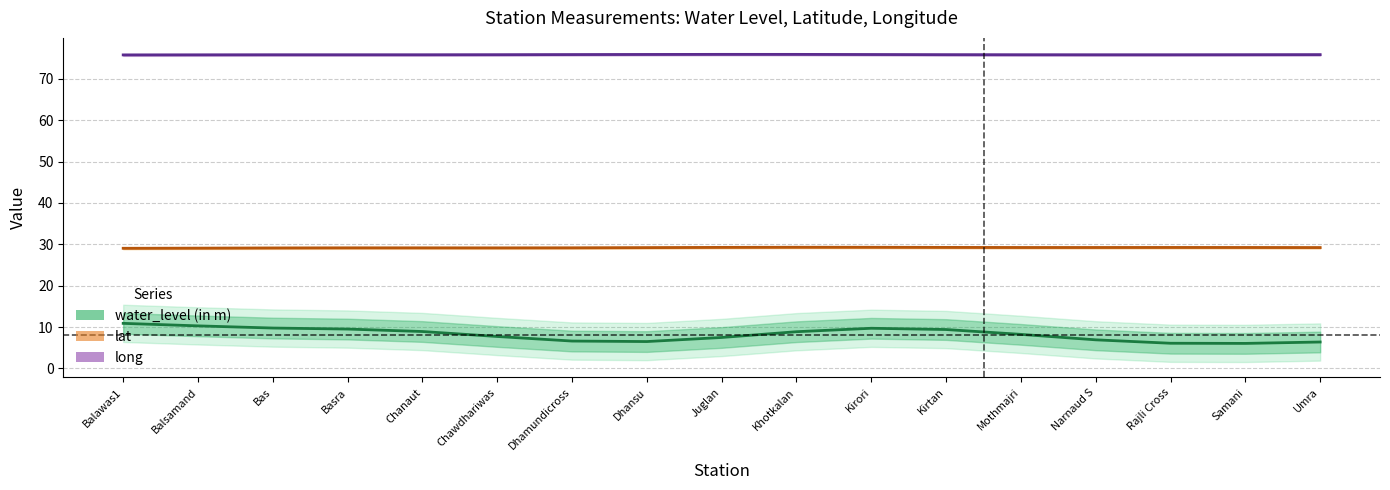

Which has a higher value, Dhansu or Basra?

Basra